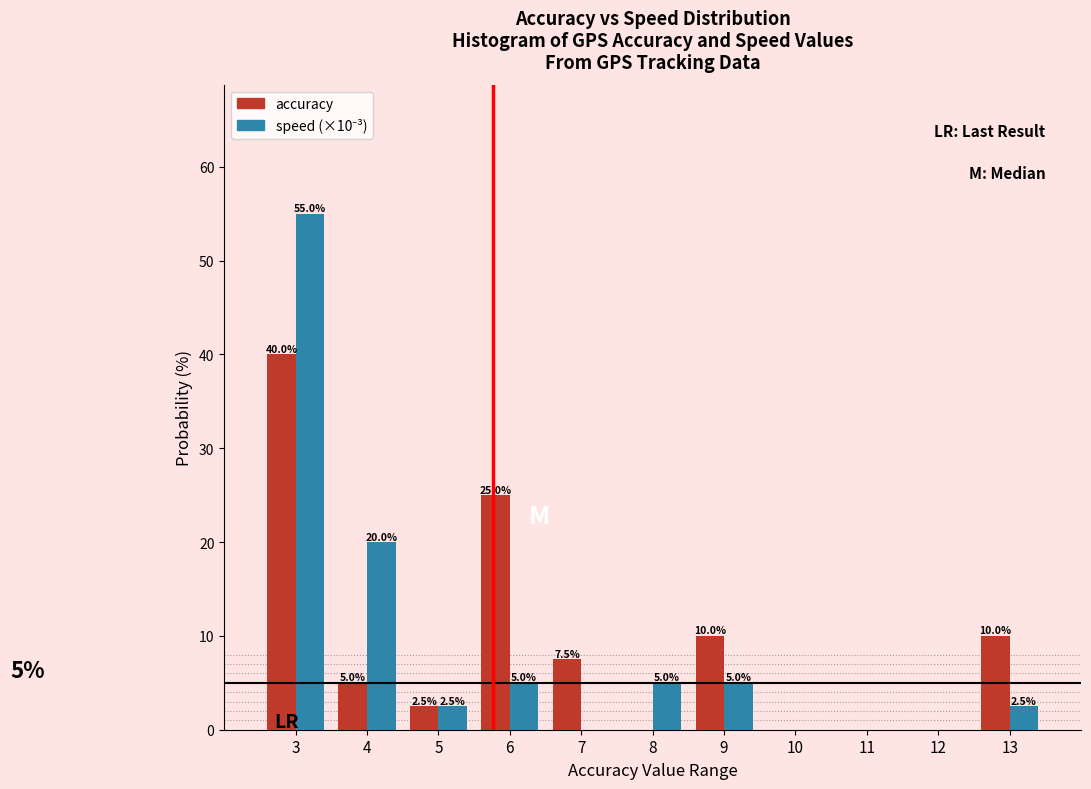

Where is accuracy nearest to the value 20?

6